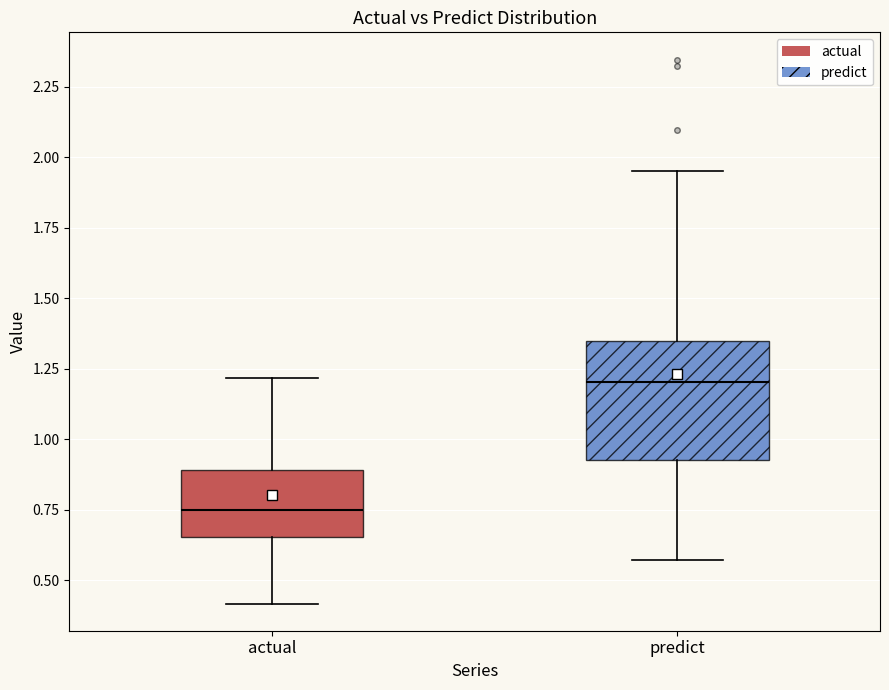

Which box is the tallest, from its lower edge to its upper edge?

predict